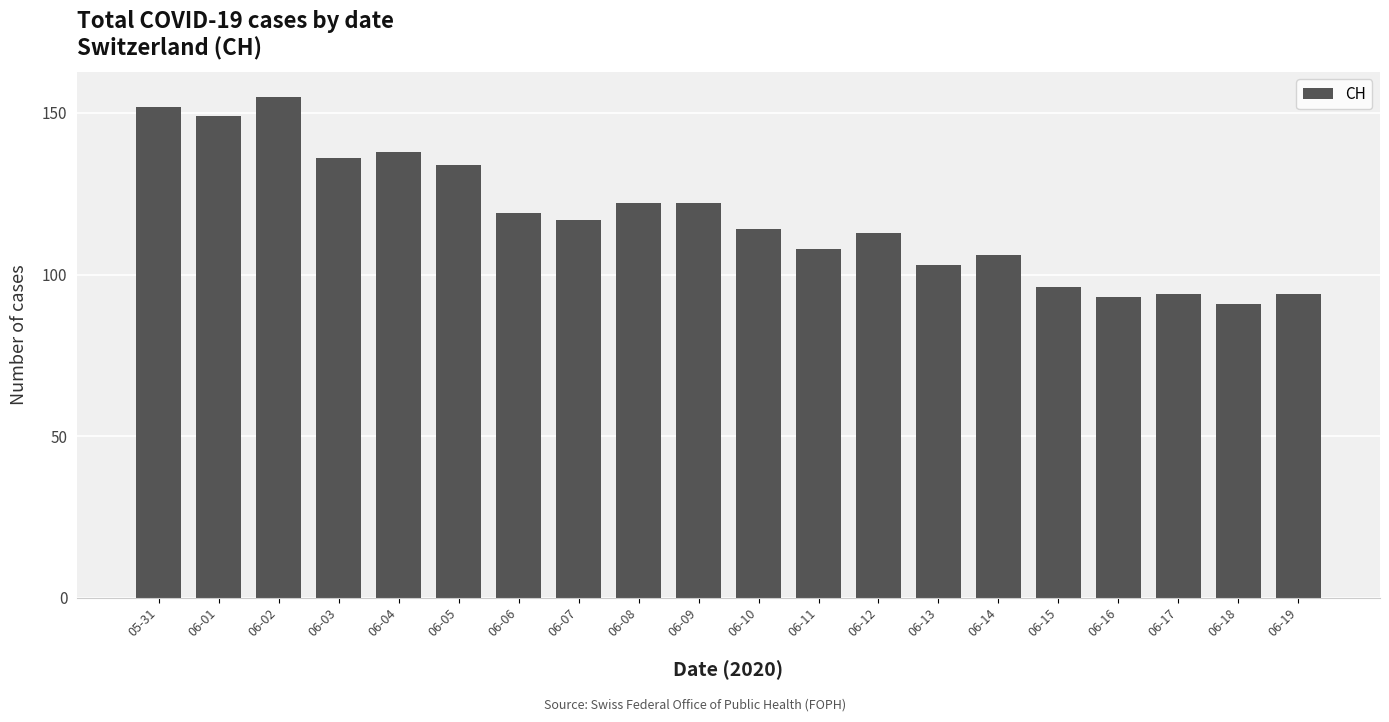

How many bars are there in total?

20